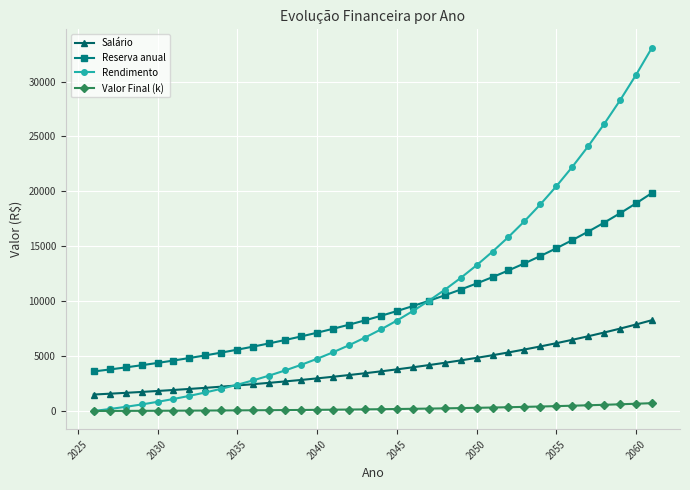

Which series has the widest spread of values?

Rendimento